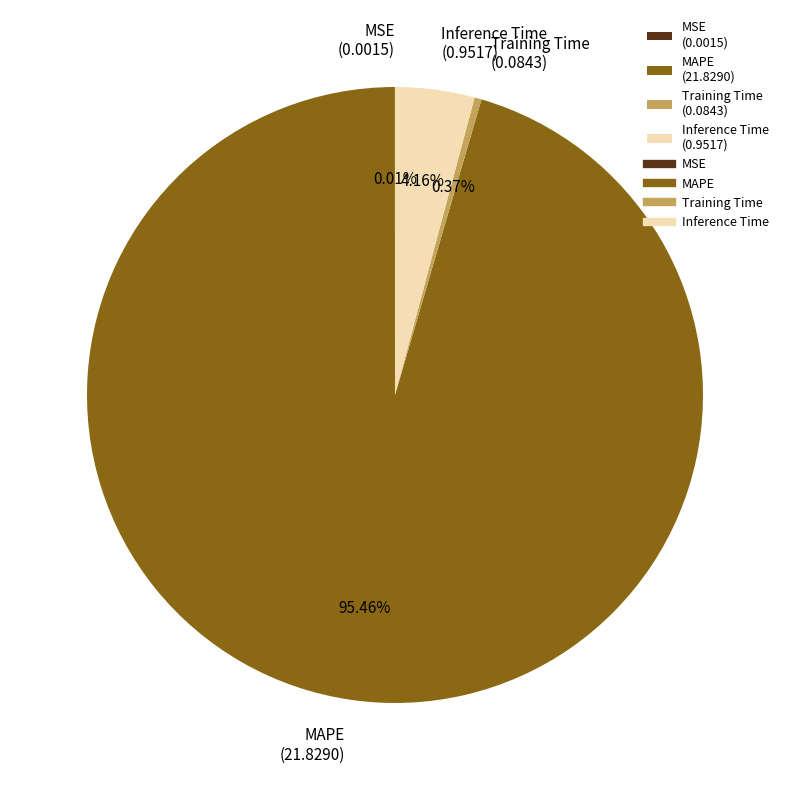

Between Inference Time (0.9517) and Training Time (0.0843), which is larger?

Inference Time (0.9517)